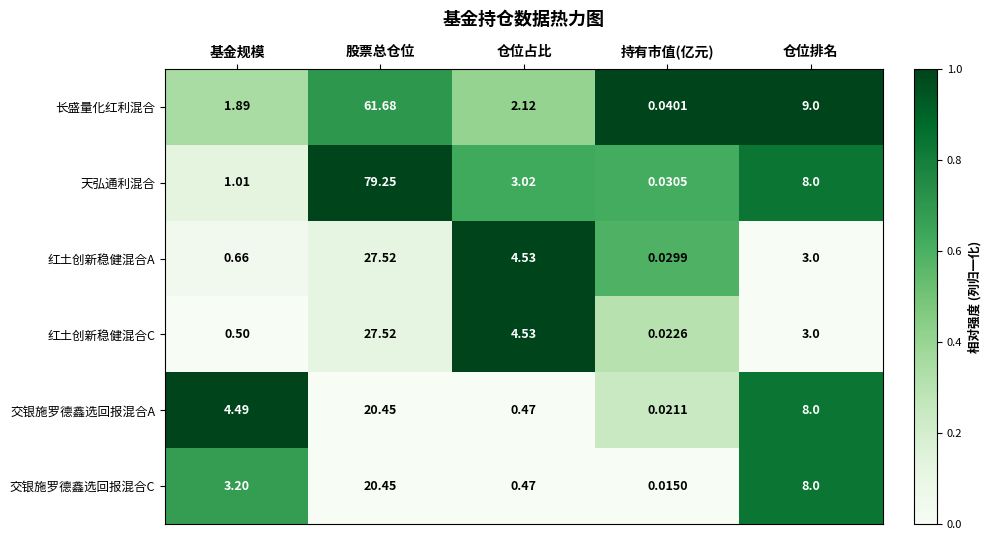

What is the total value across all series at 基金规模?

11.8